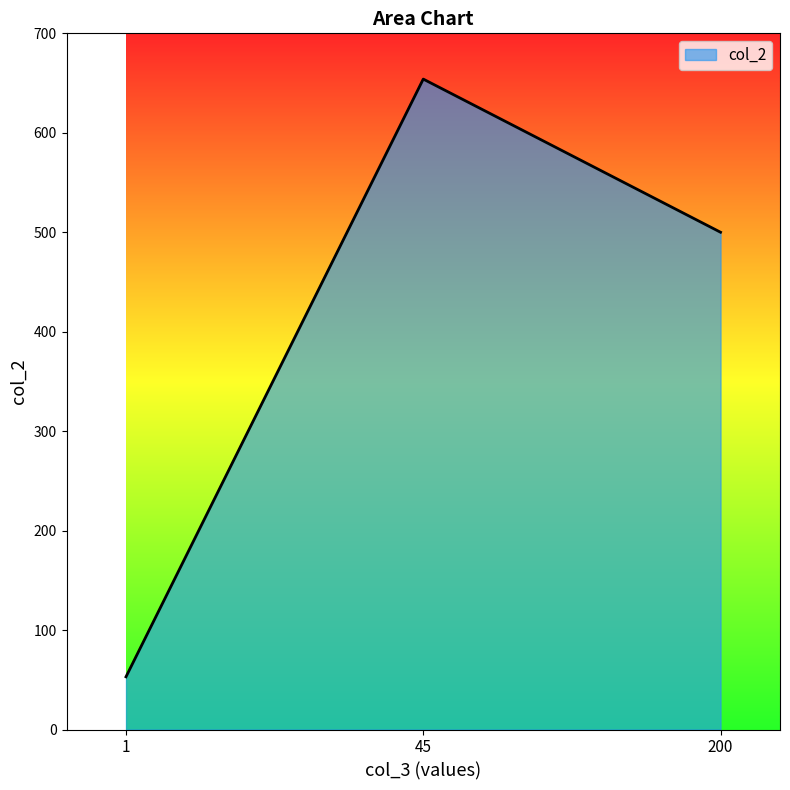

Approximately how many times larger is the value at 200 compared to 45?

0.8